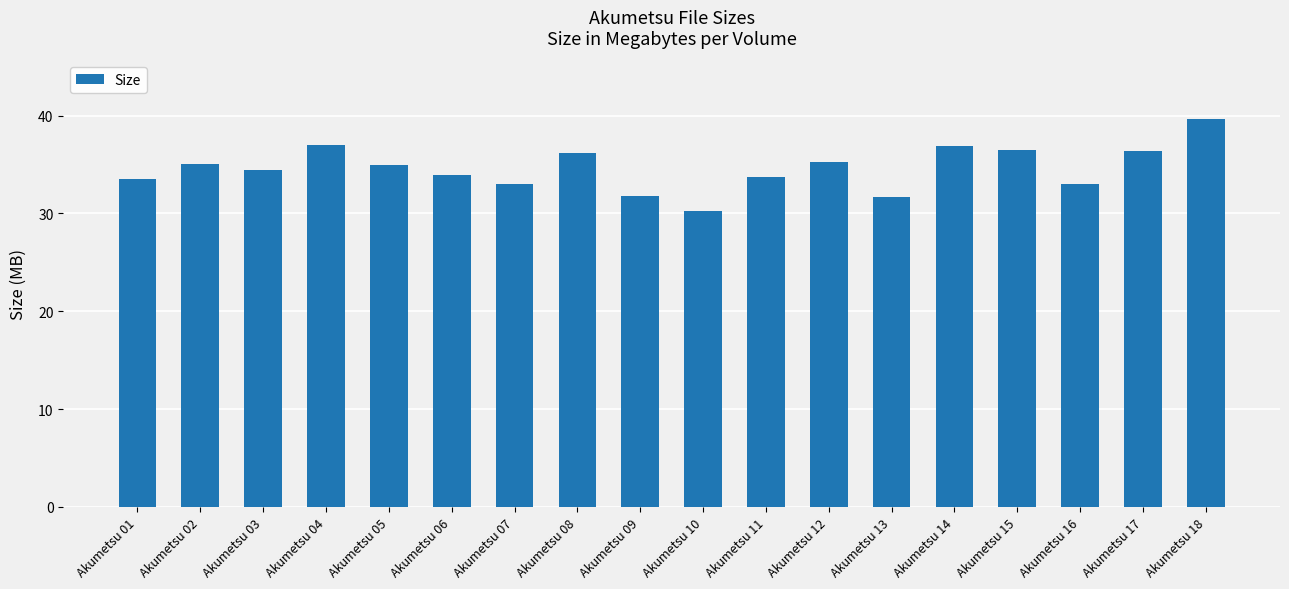

What is the difference between the maximum and minimum values?

9.4